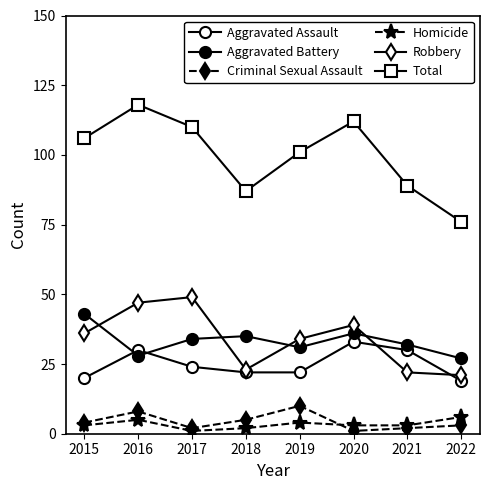

Which series has the widest spread of values?

Total